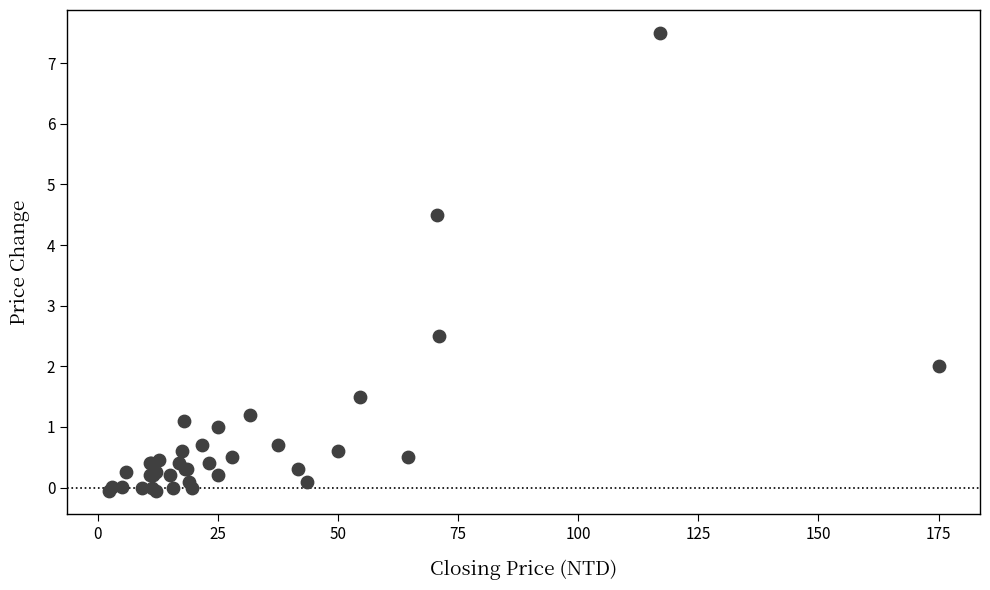

What Y value in the scatter plot is closest to 3?

2.5